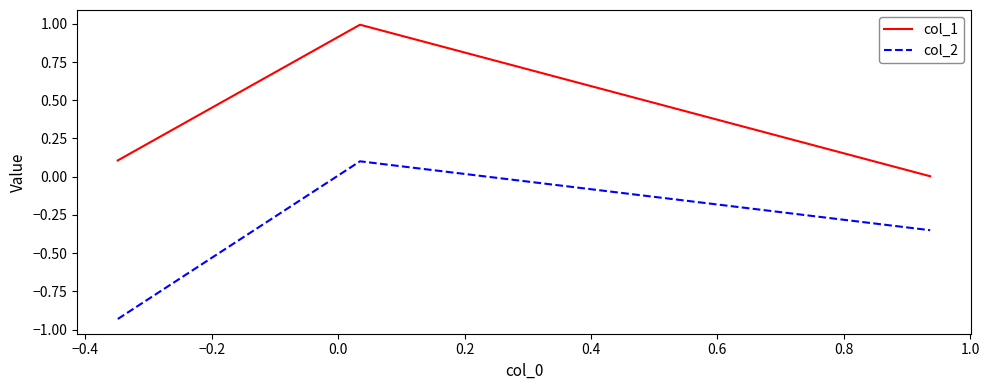

Which series has the largest total across all categories?

col_1